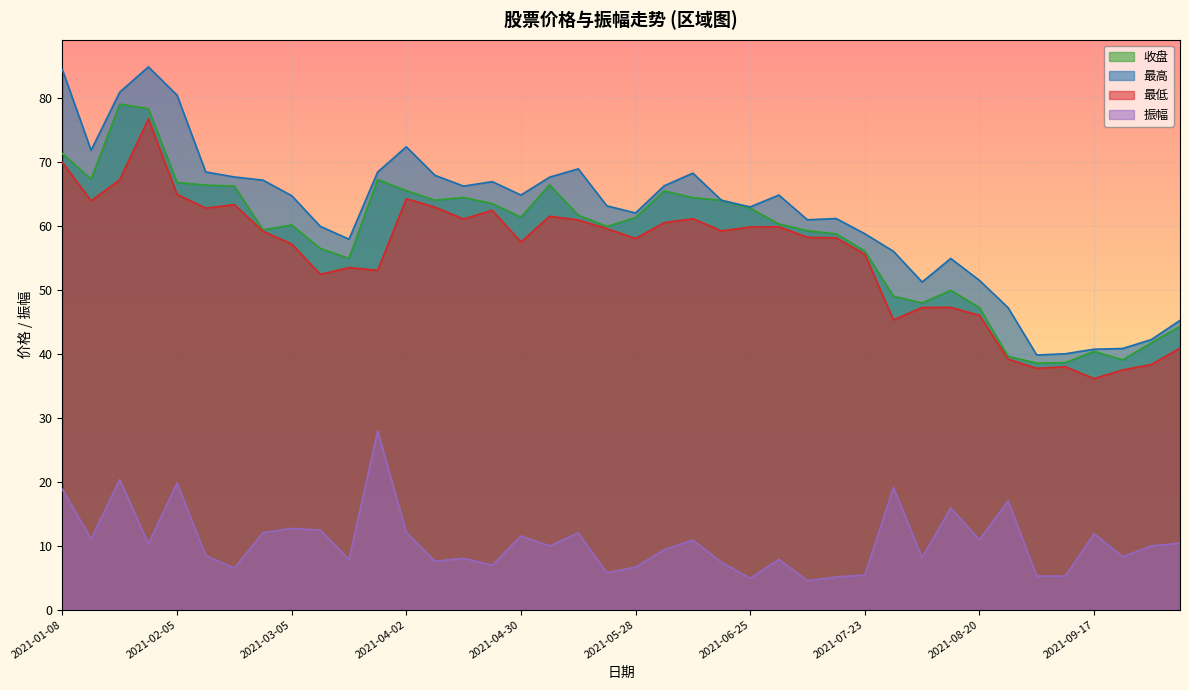

Which series has the largest total across all categories?

最高